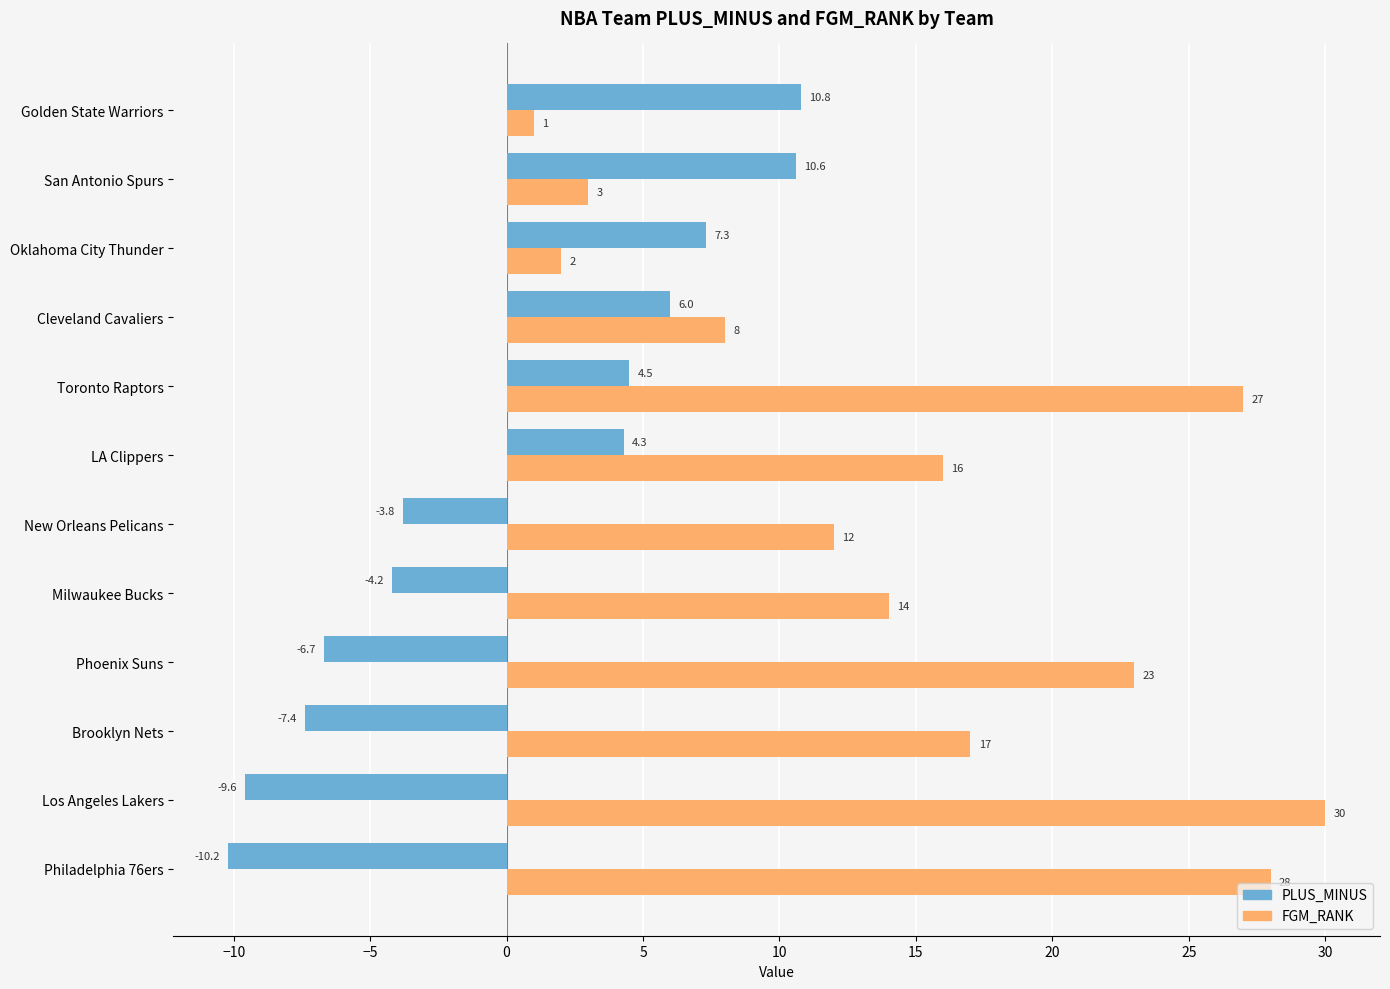

The PLUS_MINUS series shows -9.6 at Los Angeles Lakers. True or false?

True